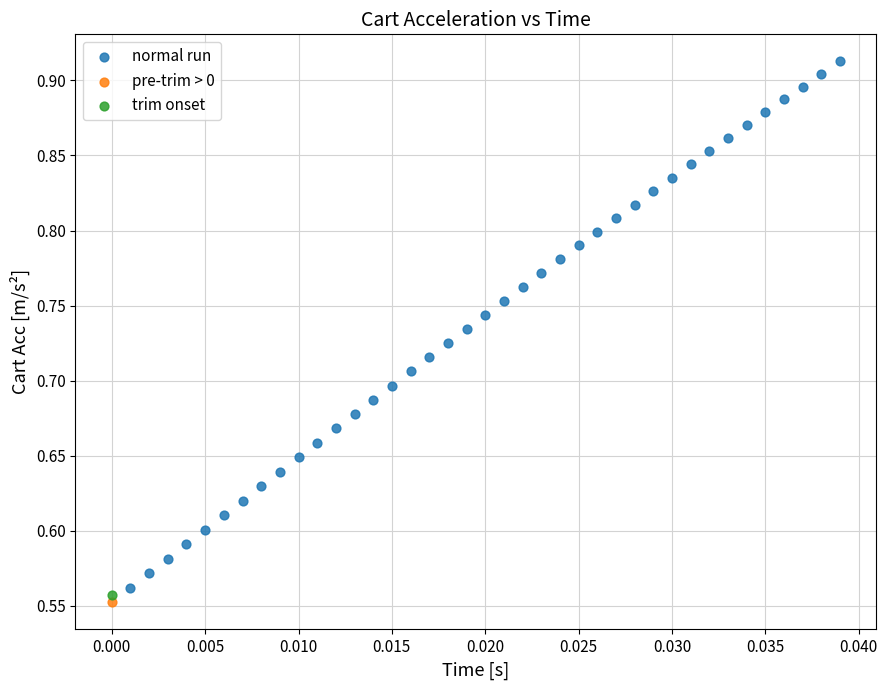

What are all the series names shown in the legend?

normal run, pre-trim > 0, trim onset